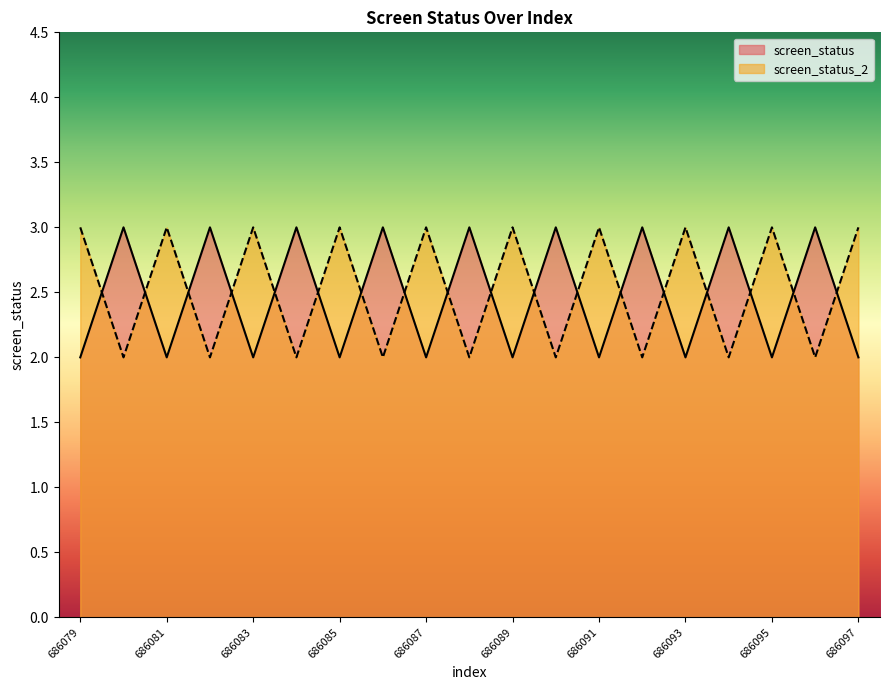

What are all the series names shown in the legend?

screen_status, screen_status_2